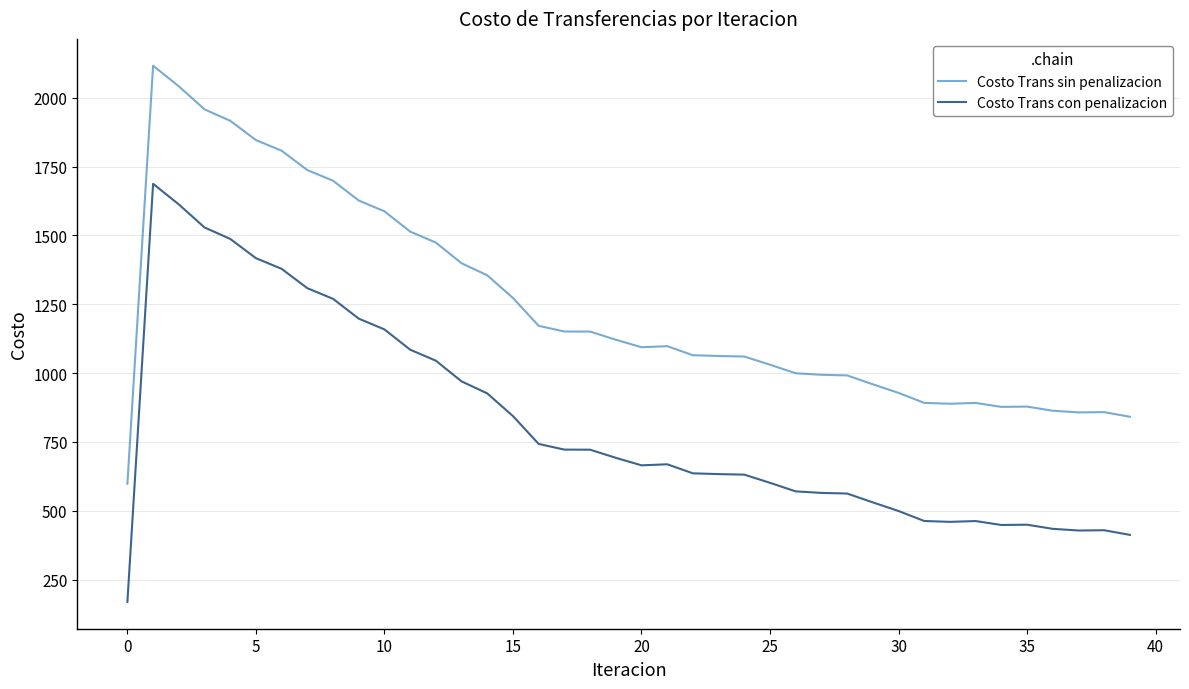

Does the chart display data point markers on the line(s)?

No